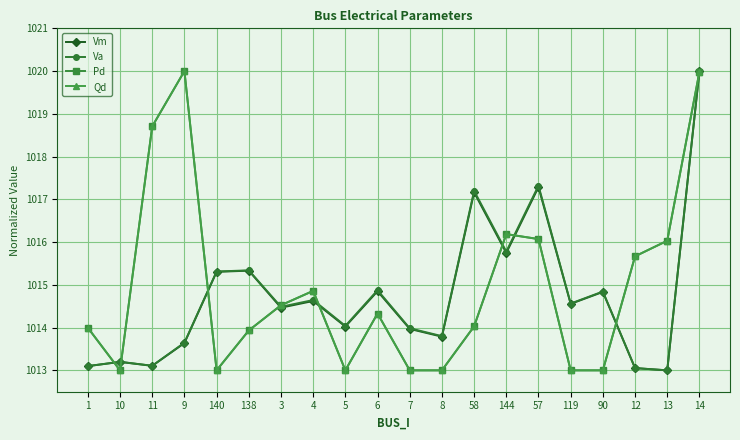

Is this an area chart (filled region under the line)?

No